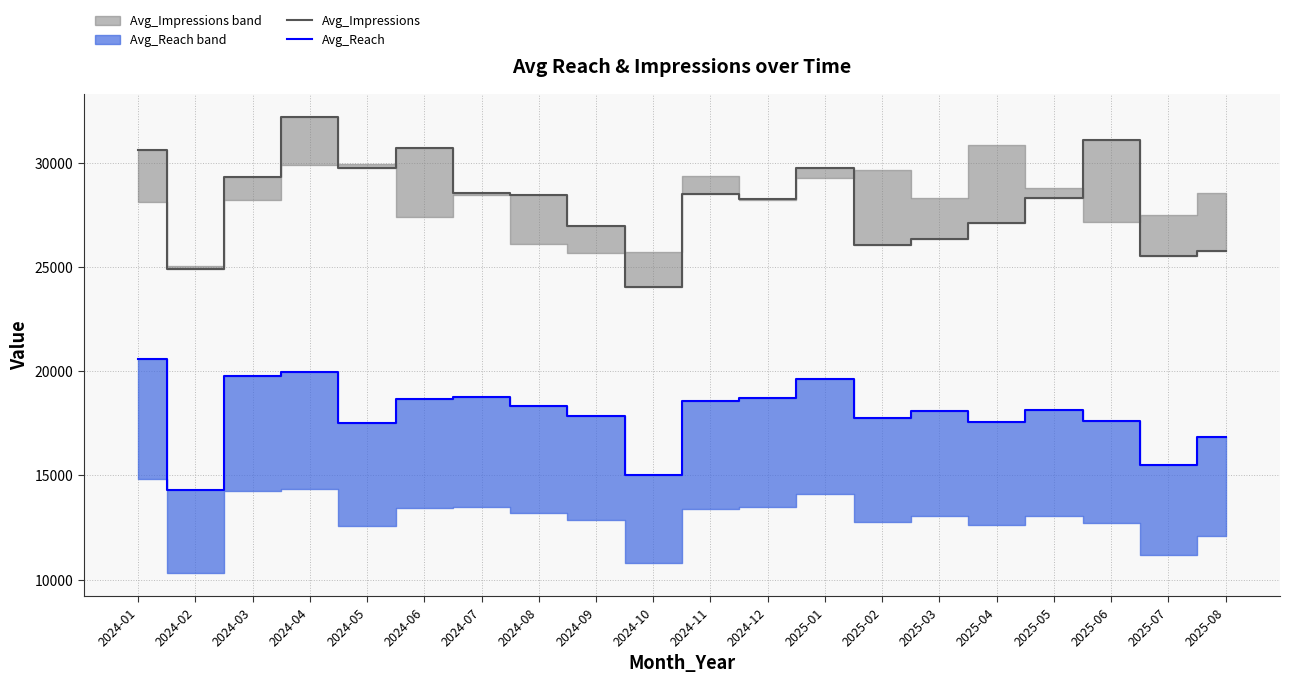

Reading right to left, list all the values displayed in this chart.

Avg_Impressions: 25748.6	25503.5	31104.5	28304.9	27112.1	26321.1	26064.0	29729.1	28263.9	28508.2	24041.0	26973.3	28453.6	28532.9	30712.4	29762.7	32213.3	29325.6	24880.9	30628.1
Avg_Reach: 16820.9	15505.1	17630.9	18137.0	17548.3	18113.2	17738.8	19617.4	18700.2	18569.4	15003.0	17866.8	18348.2	18746.7	18657.1	17492.7	19939.6	19788.1	14317.2	20597.2